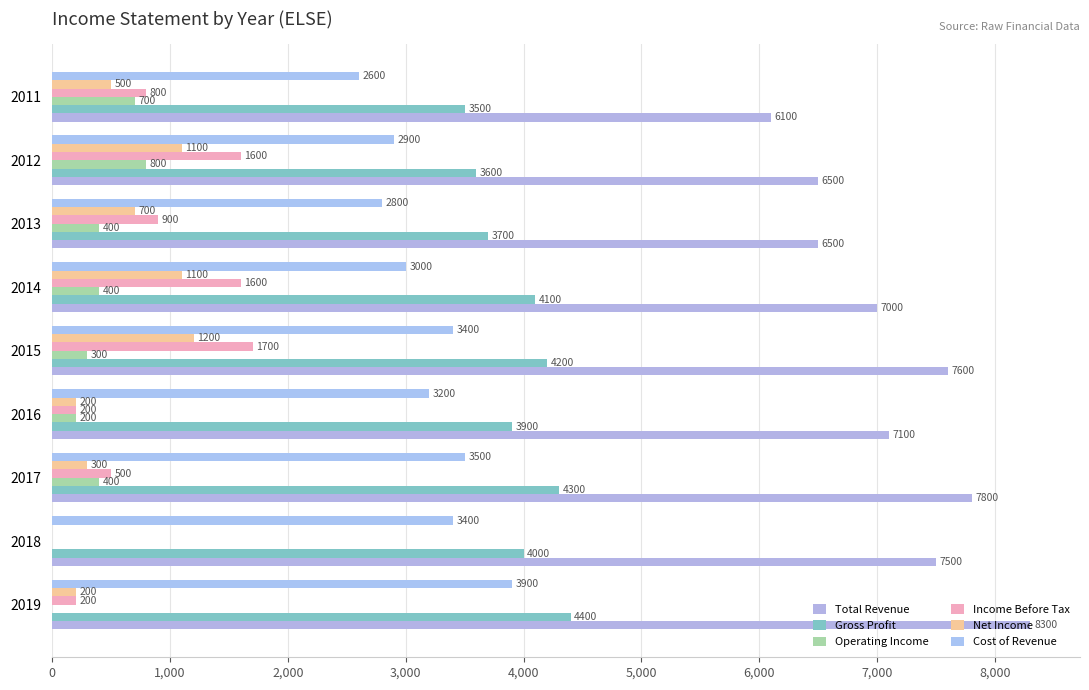

How many groups of bars are there?

9